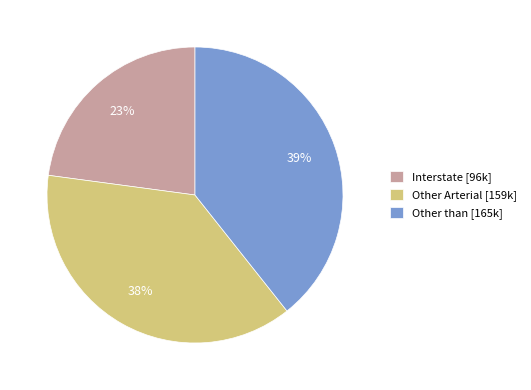

Is the sum of Interstate [96k] and Other Arterial [159k] greater than half?

Yes